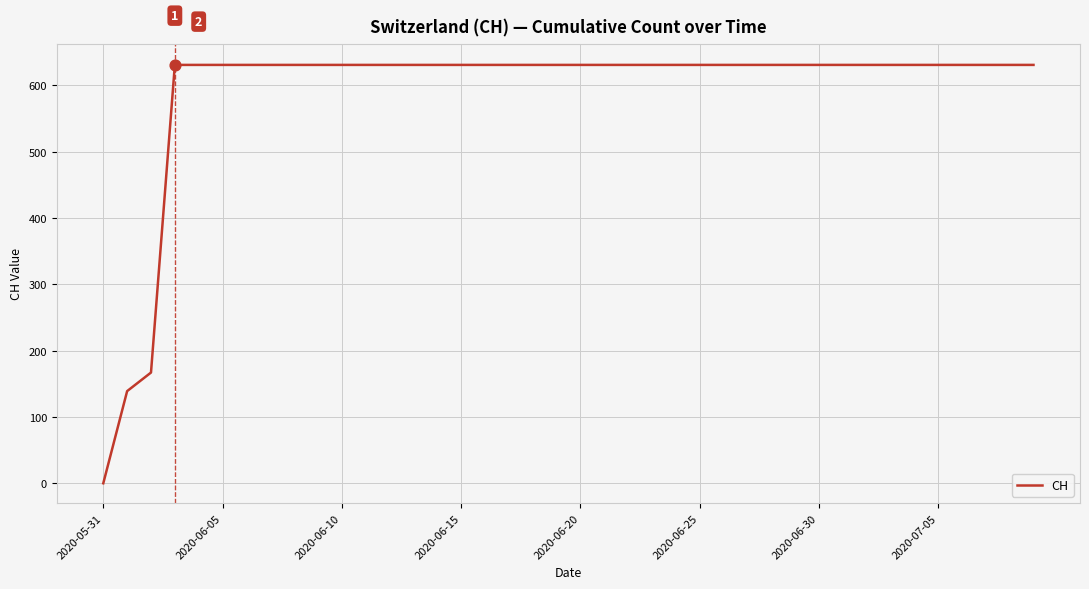

What is the difference between the maximum and minimum values?

631